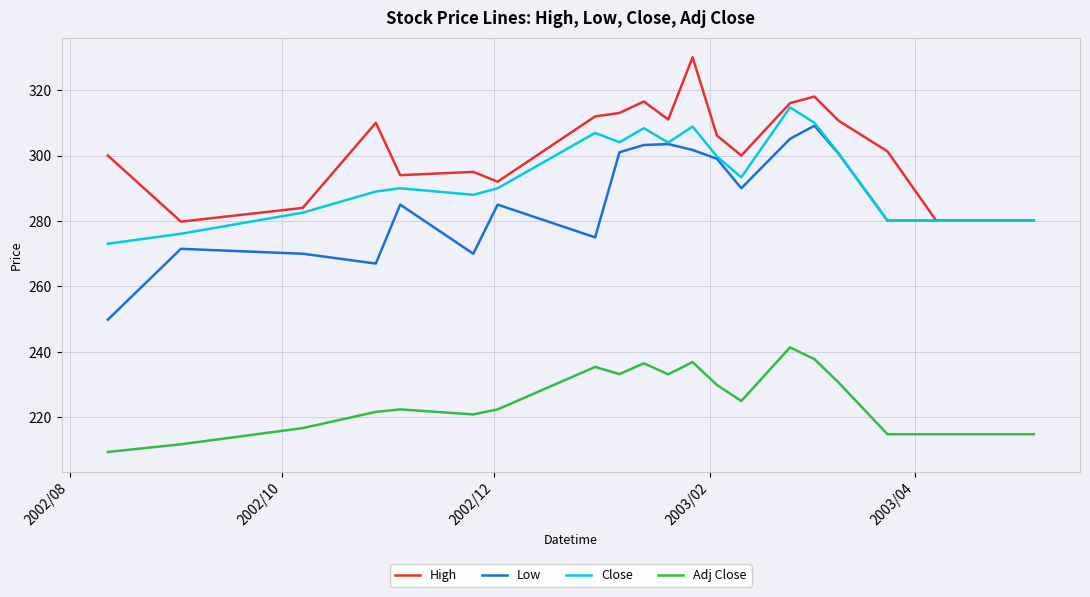

In High, how many points are higher than both neighbors (excluding endpoints)?

5